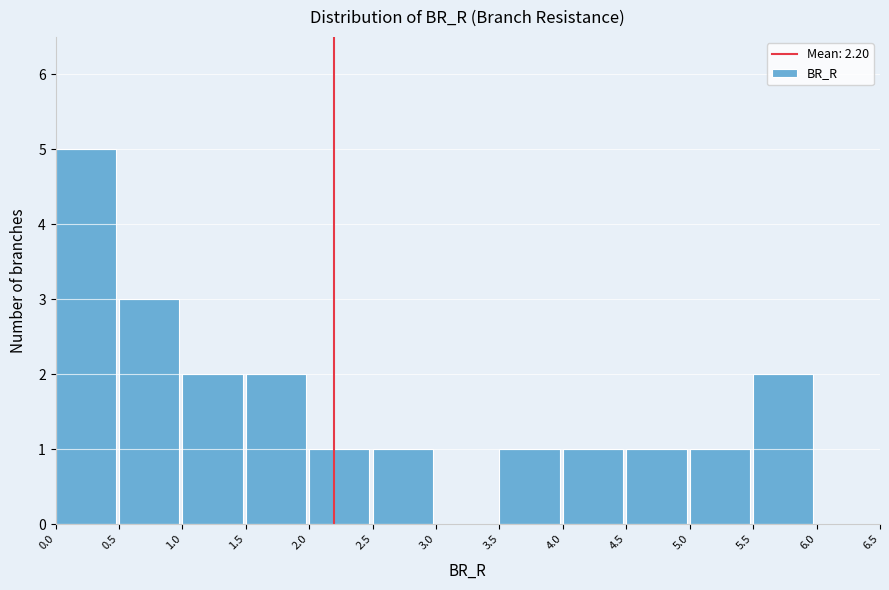

Reading left to right, transcribe this chart: for each bar, give the range it covers on the x-axis and its height. The values are not printed on the chart, so give them approximately, as read against the axis.

0.0 to 0.5: 5
0.5 to 1.0: 3
1.0 to 1.5: 2
1.5 to 2.0: 2
2.0 to 2.5: 1
2.5 to 3.0: 1
3.0 to 3.5: 0
3.5 to 4.0: 1
4.0 to 4.5: 1
4.5 to 5.0: 1
5.0 to 5.5: 1
5.5 to 6.0: 2
6.0 to 6.5: 0